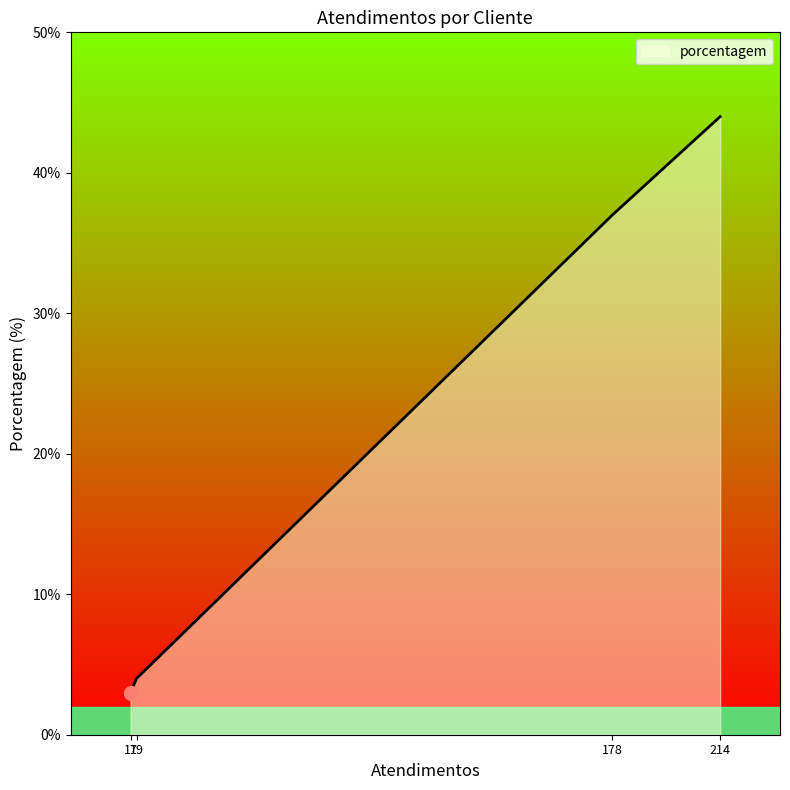

What is the maximum value shown in the chart?

44